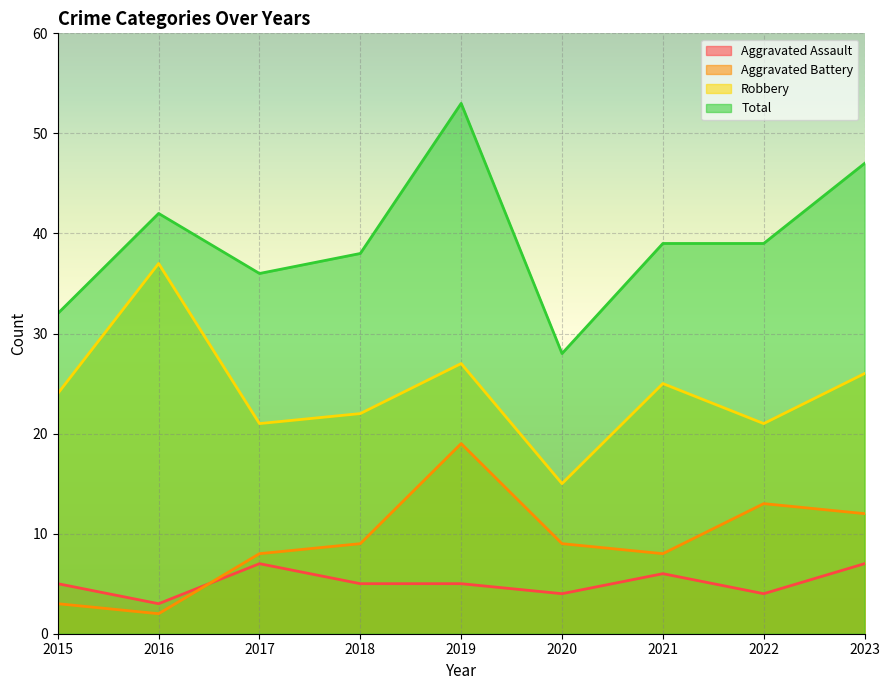

What is the lowest value of the Aggravated Battery series?

2